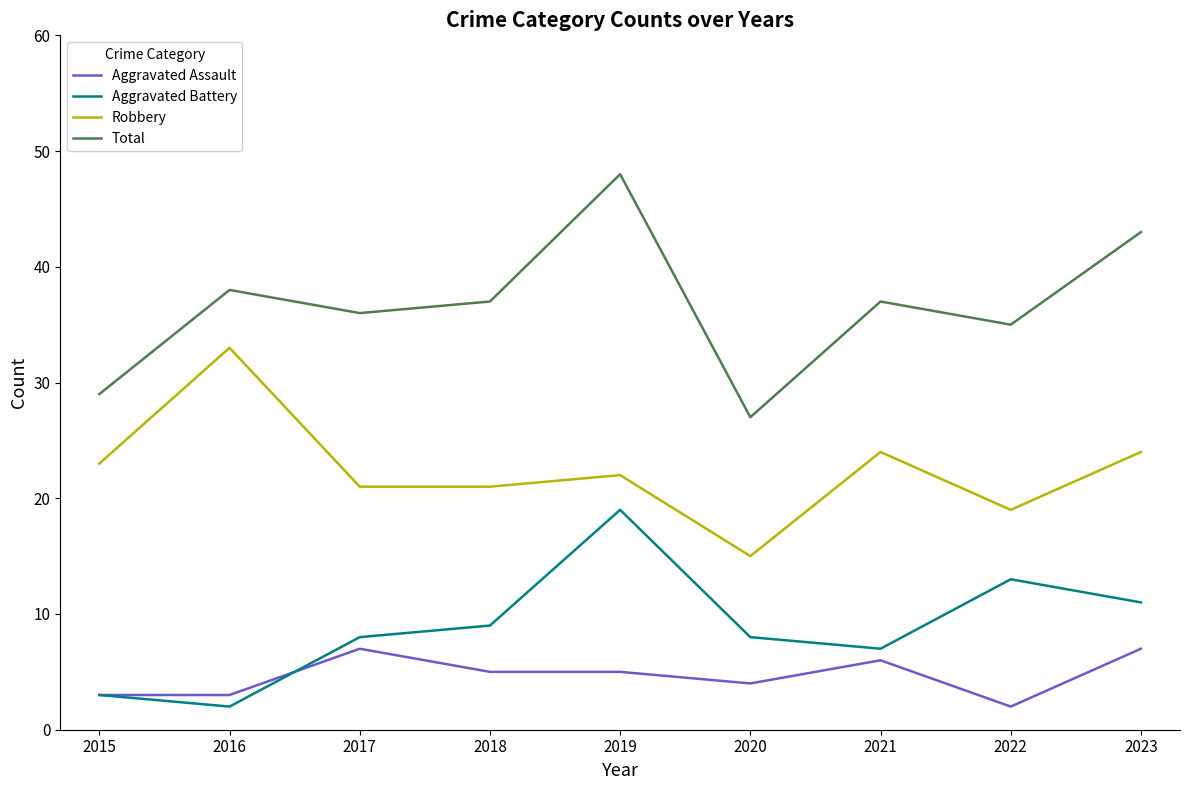

What is the highest value of the Aggravated Assault series?

7